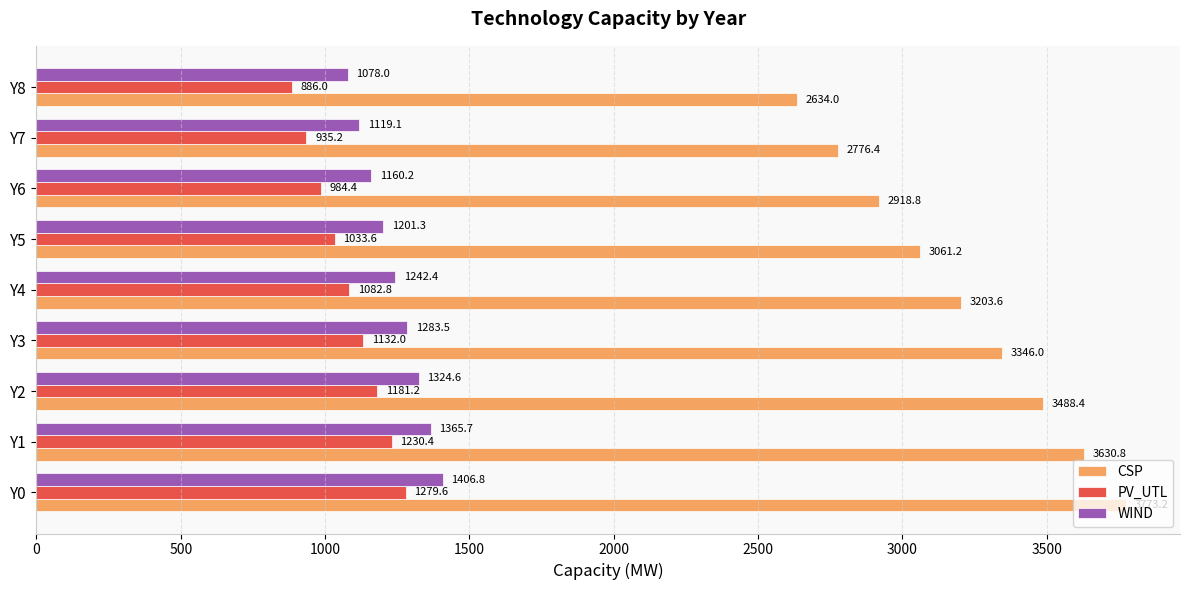

The value of CSP at Y4 is 1599.6. True or false?

False